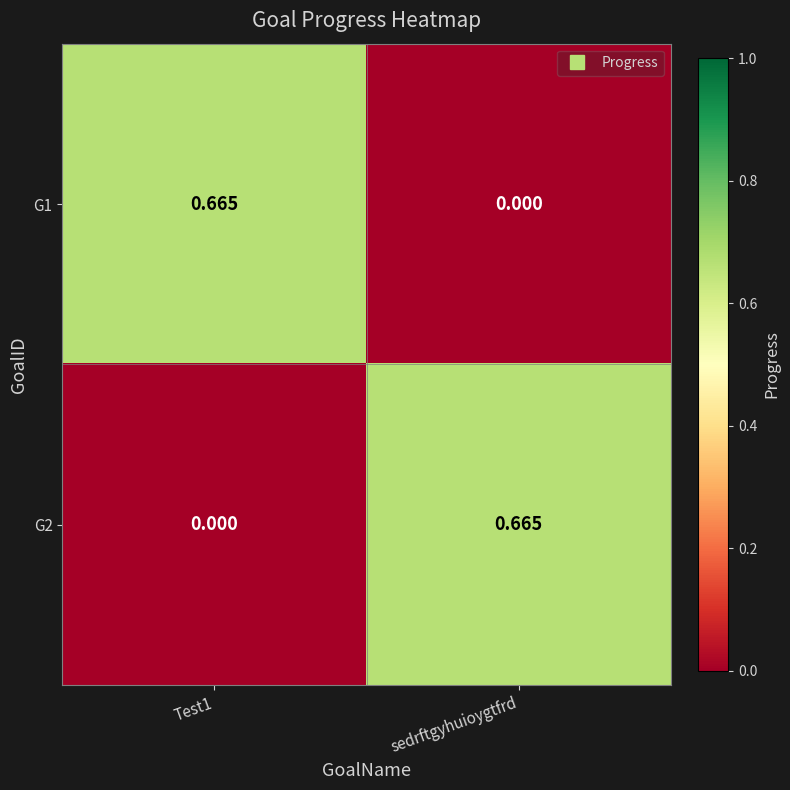

Rank the series at sedrftgyhuioygtfrd from lowest to highest value.

G1, G2